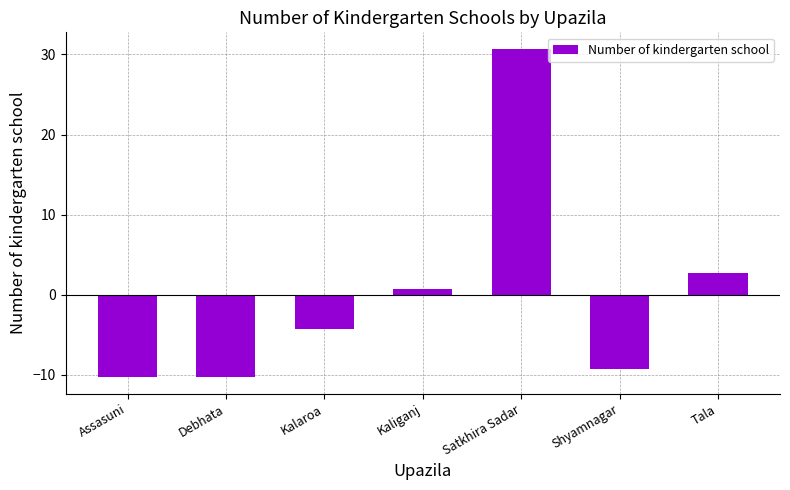

What is the label of the 5th bar from the right?

Kalaroa